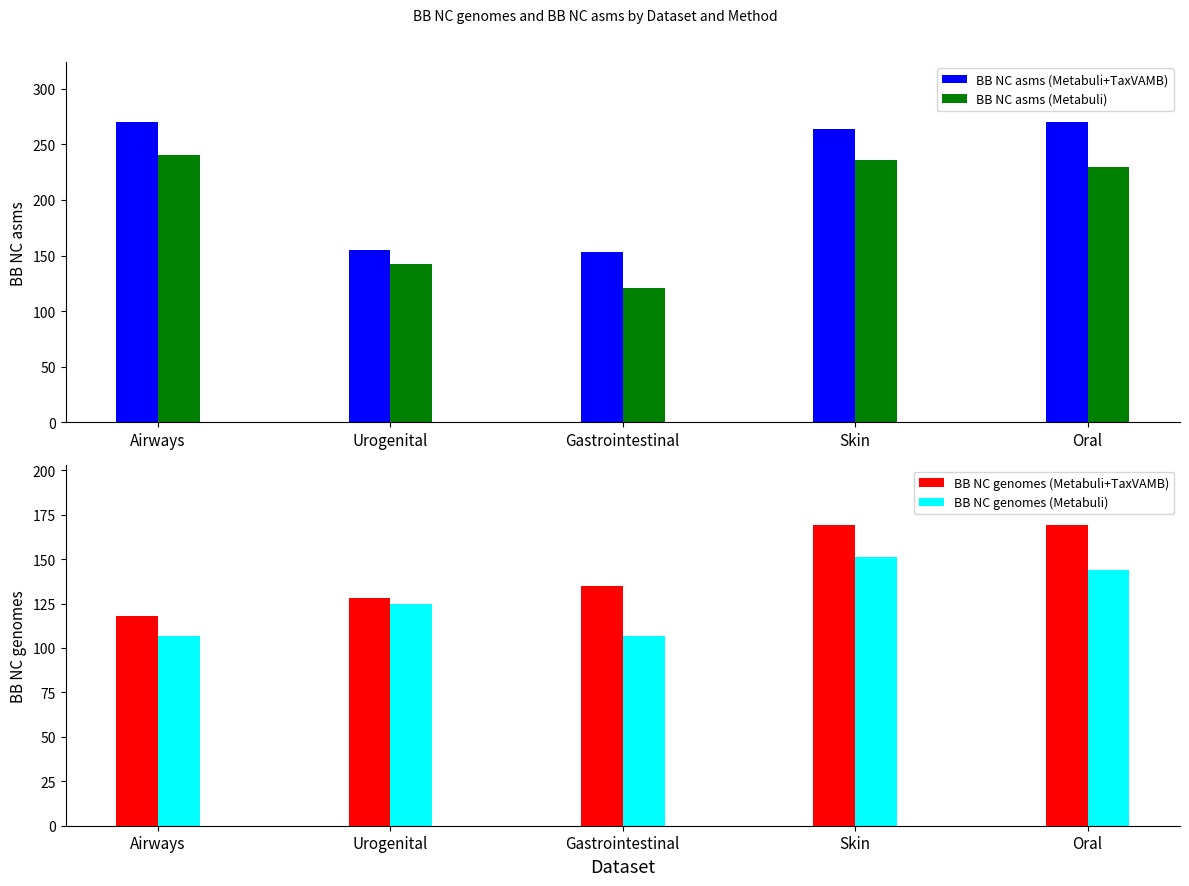

Is it true that BB NC asms (Metabuli+TaxVAMB) equals 155 at Urogenital?

True